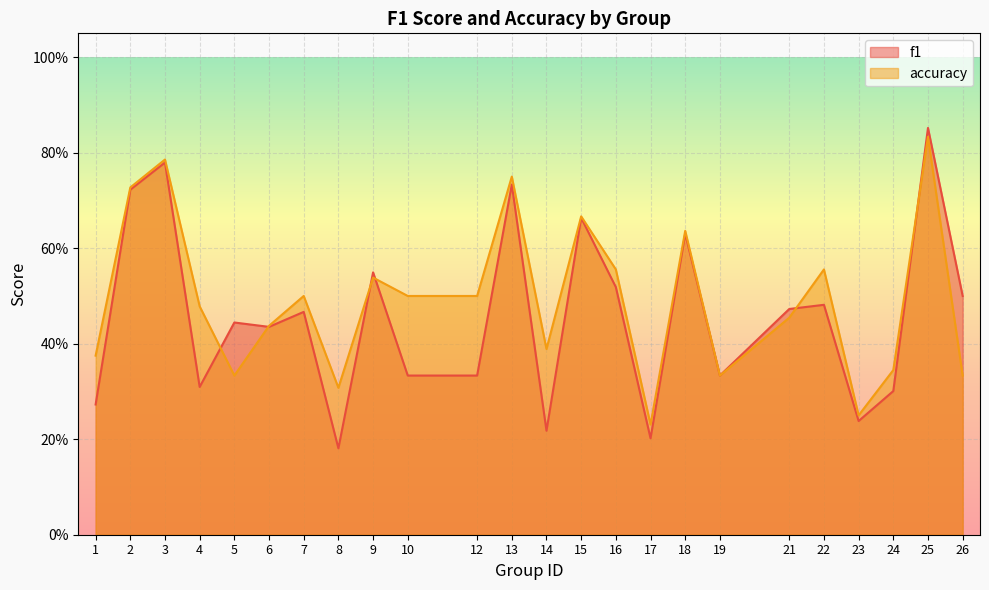

What is the total value across all series at 22?

1.0